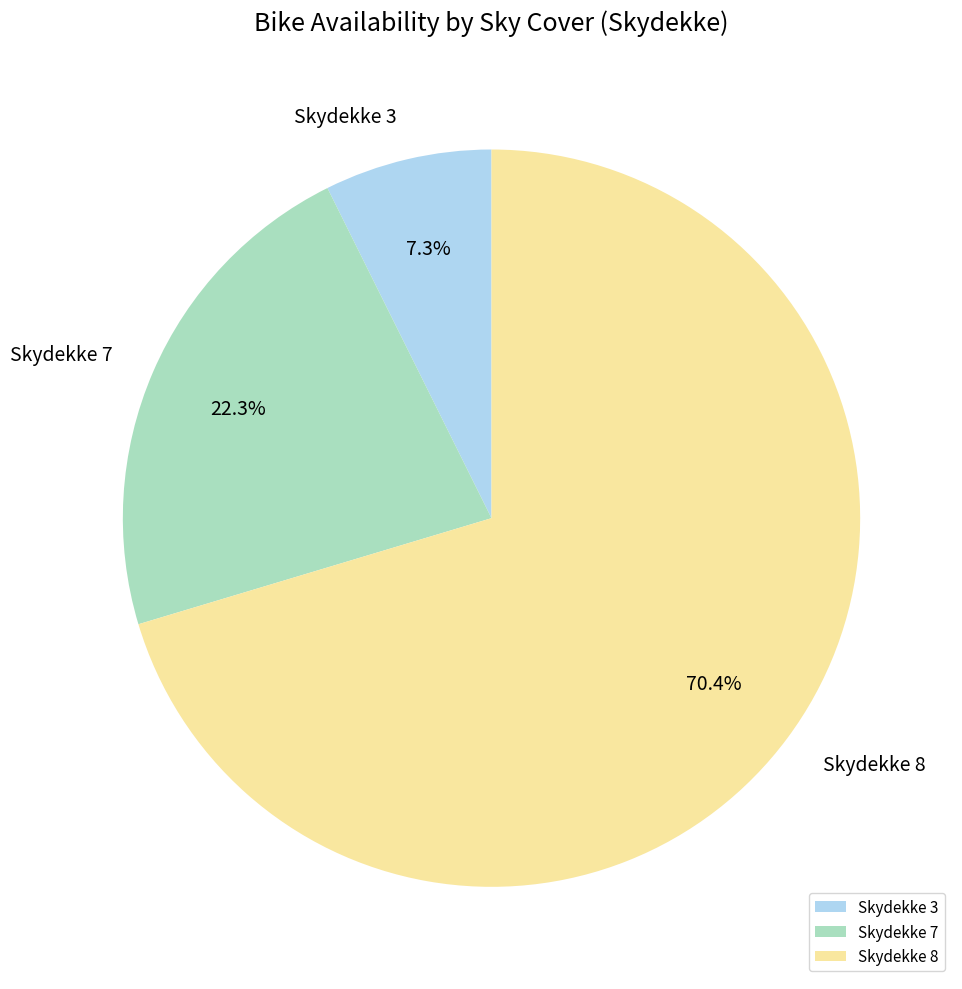

What portion of the pie excludes Skydekke 3?

92.7%